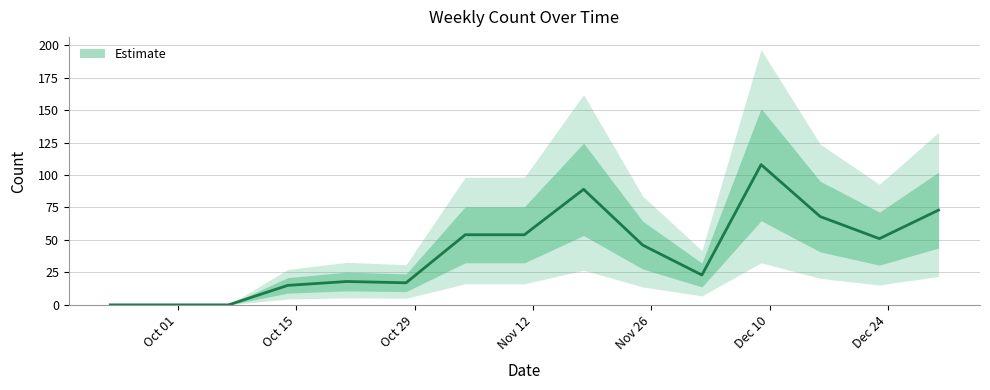

True or false: the data has more than 0 interior local peaks.

True